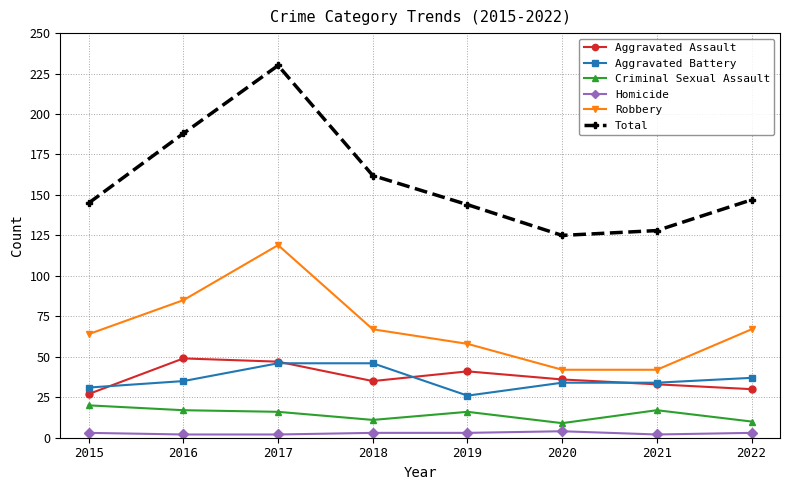

How many lines are shown in the chart?

6